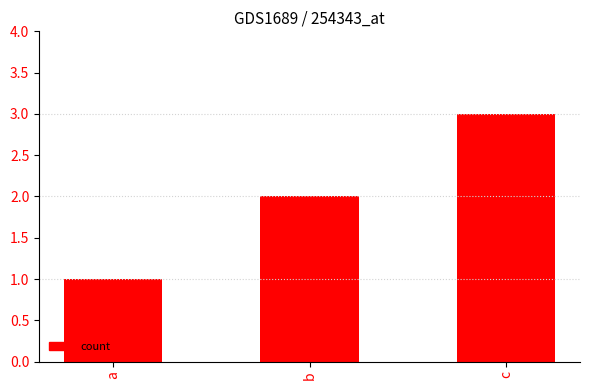

Reading left to right, extract all data points from this chart.

1	2	3